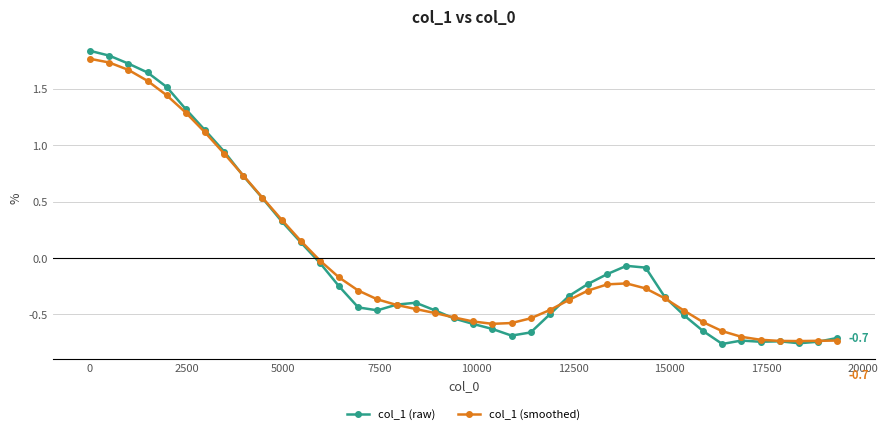

How many values in col_1 (smoothed) are above zero?

12